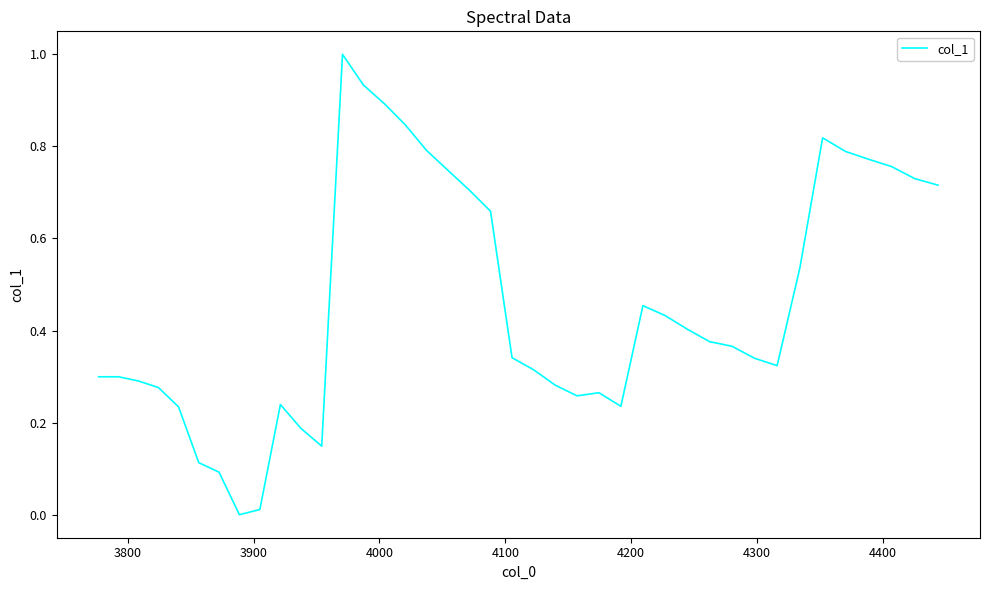

What is the difference between the maximum and minimum values?

1.0